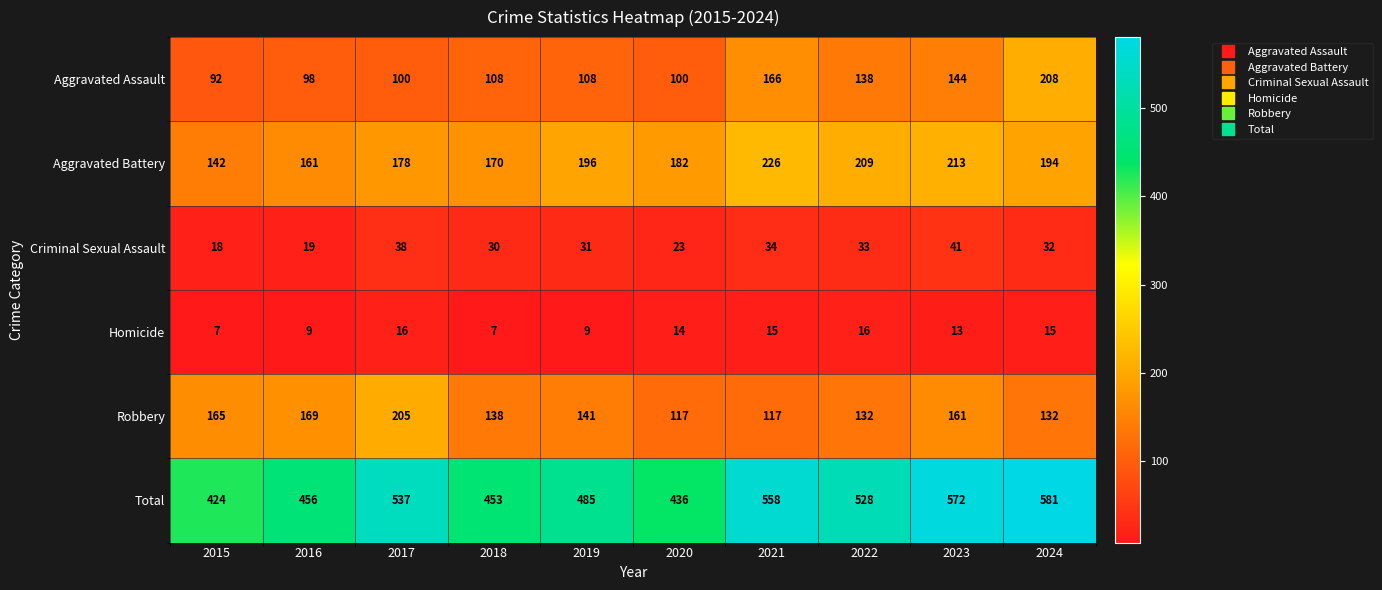

The Aggravated Assault series shows 144 at 2017. True or false?

False